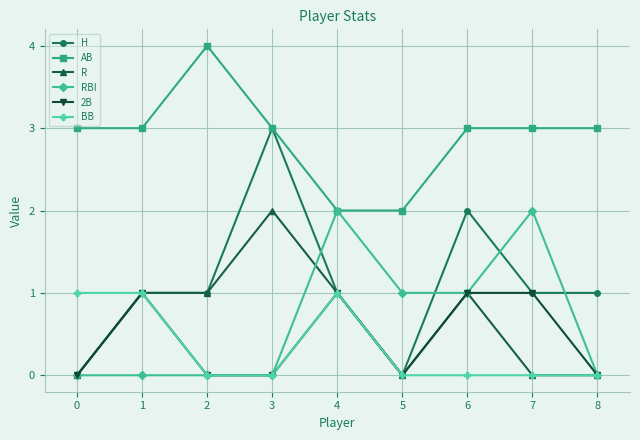

What is the value of the R point at the 3rd from the left?

1